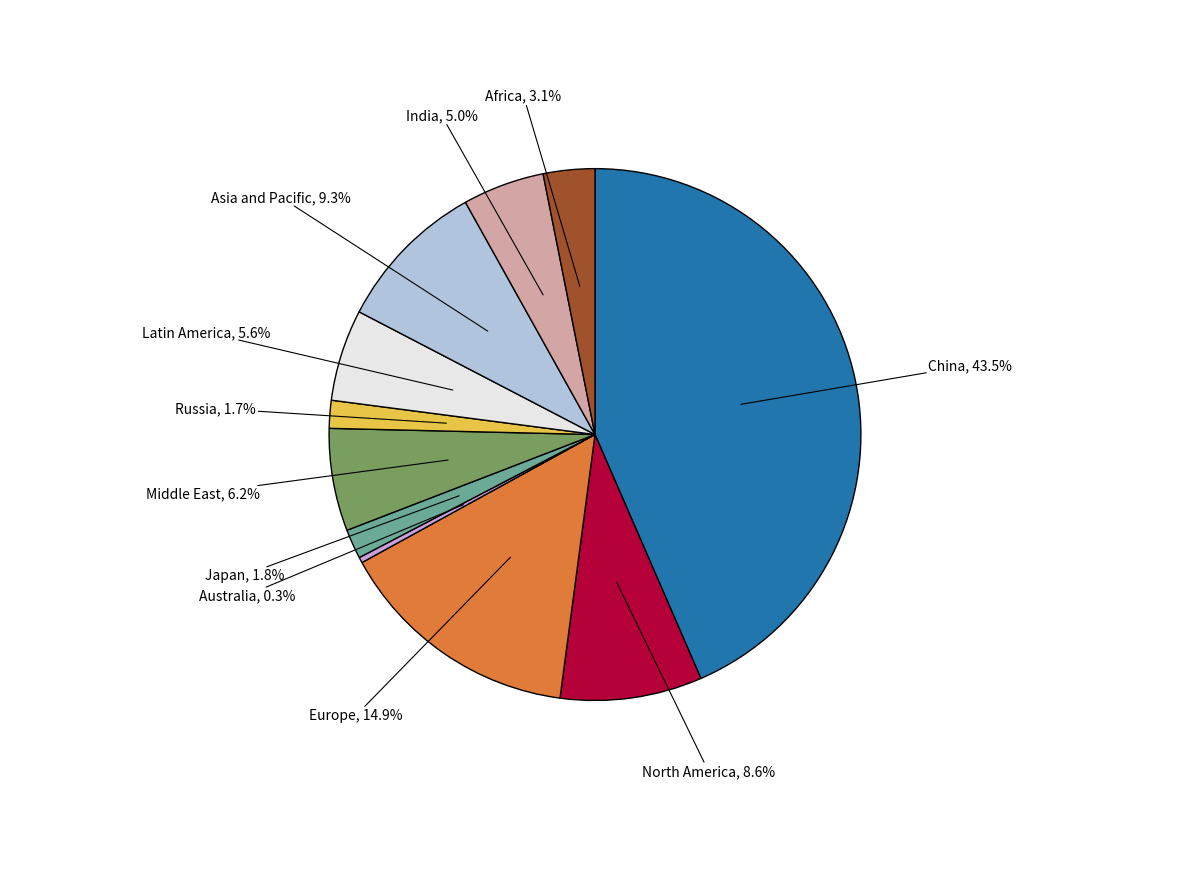

Do China and Latin America together represent more than half of the pie?

No